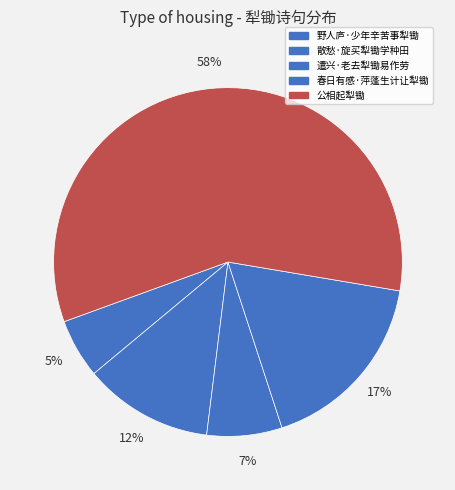

Count the number of slices in the pie.

5